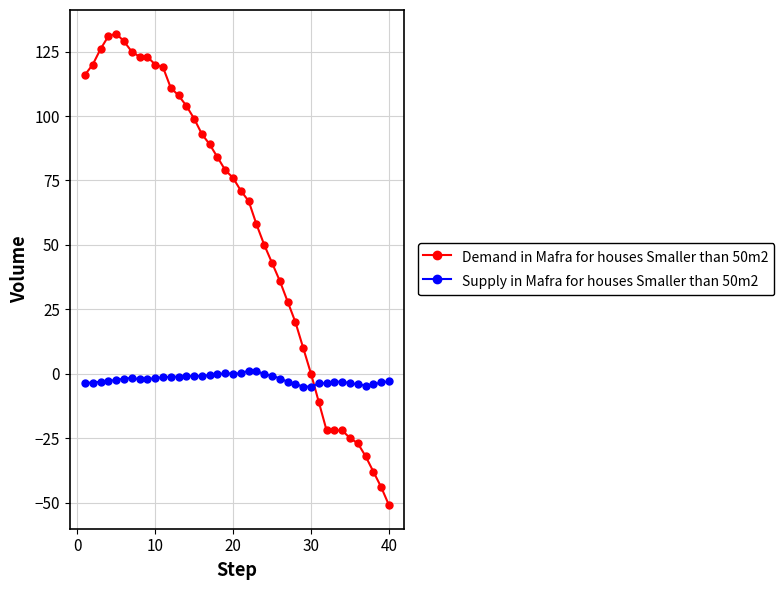

What is the difference between the second highest and second lowest values in the Supply in Mafra for houses Smaller than 50m2 series?

6.1